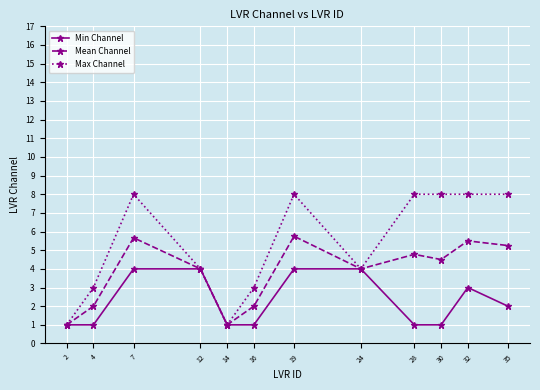

Rank the series by their maximum value, from highest to lowest.

Max Channel, Mean Channel, Min Channel